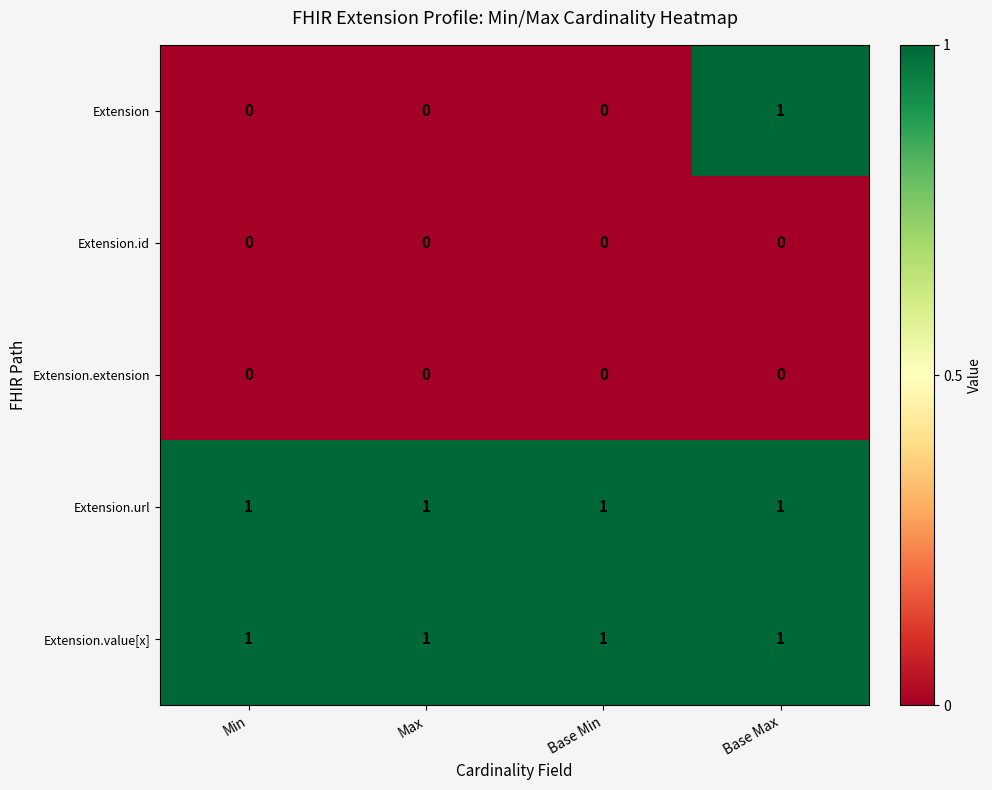

At how many categories does at least one series exceed 0?

4